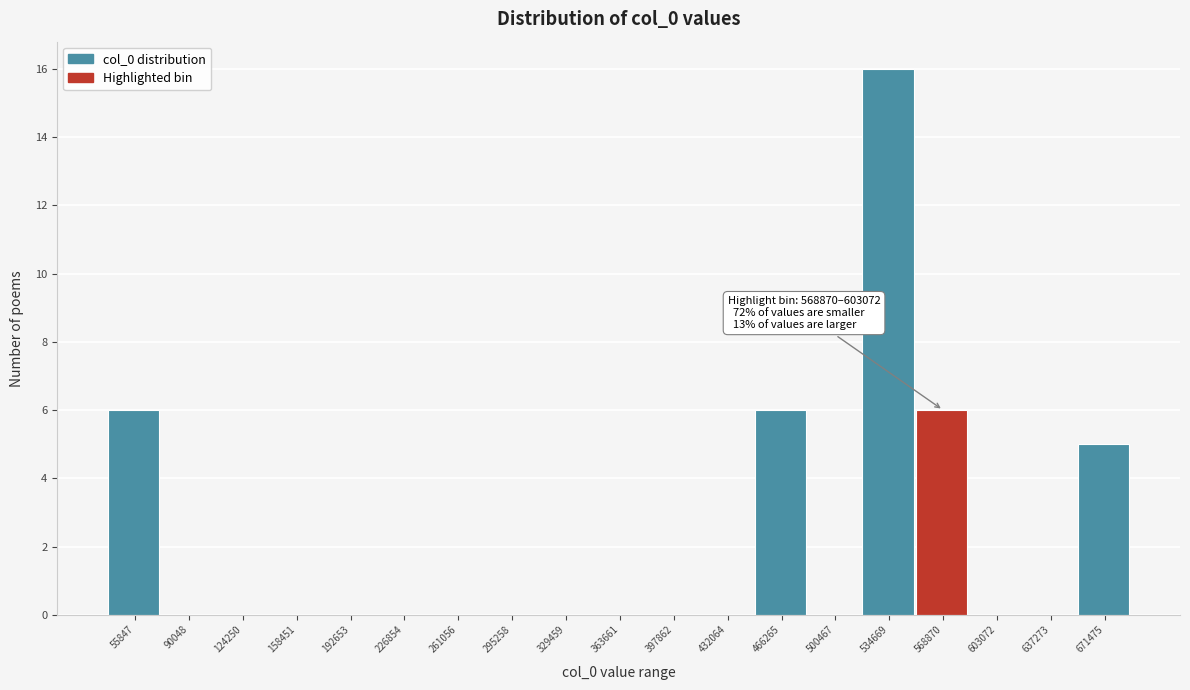

Reading left to right, extract all data points from this chart.

55847=6	90048=0	124250=0	158451=0	192653=0	226854=0	261056=0	295258=0	329459=0	363661=0	397862=0	432064=0	466265=6	500467=0	534669=16	568870=6	603072=0	637273=0	671475=5